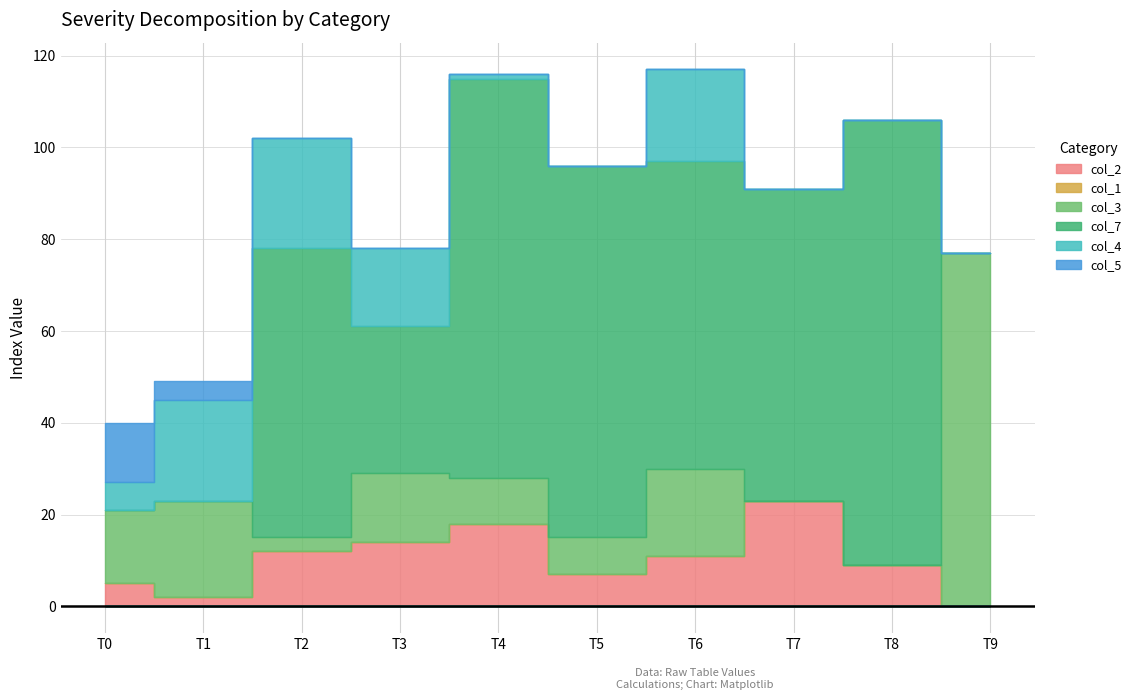

How many interior local valleys does the col_2 series have?

2